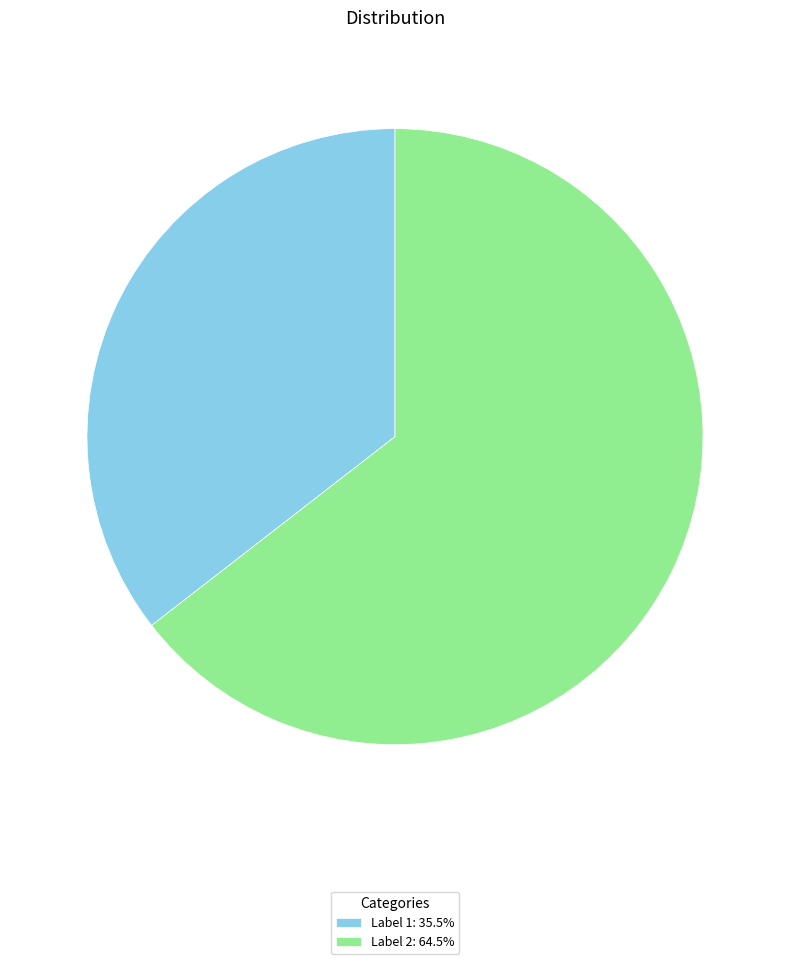

Is there any slice that represents more than half of the pie?

Yes